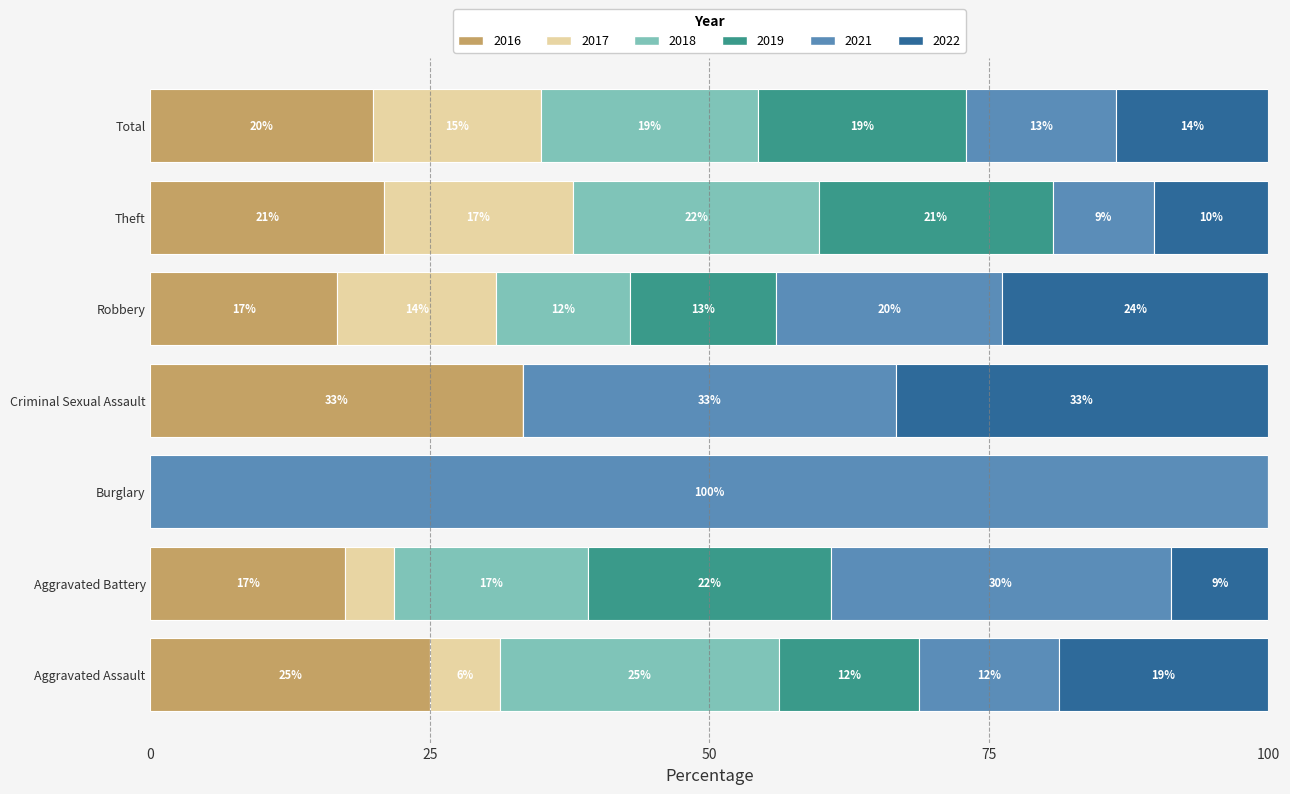

Between Theft and Robbery, which is larger?

Theft